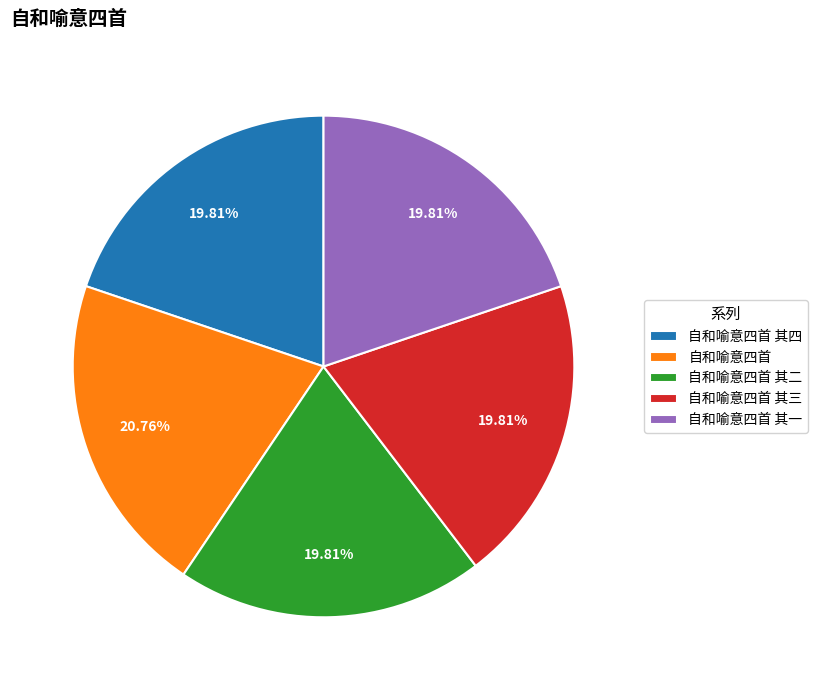

Which category has the biggest portion of the pie?

自和喻意四首